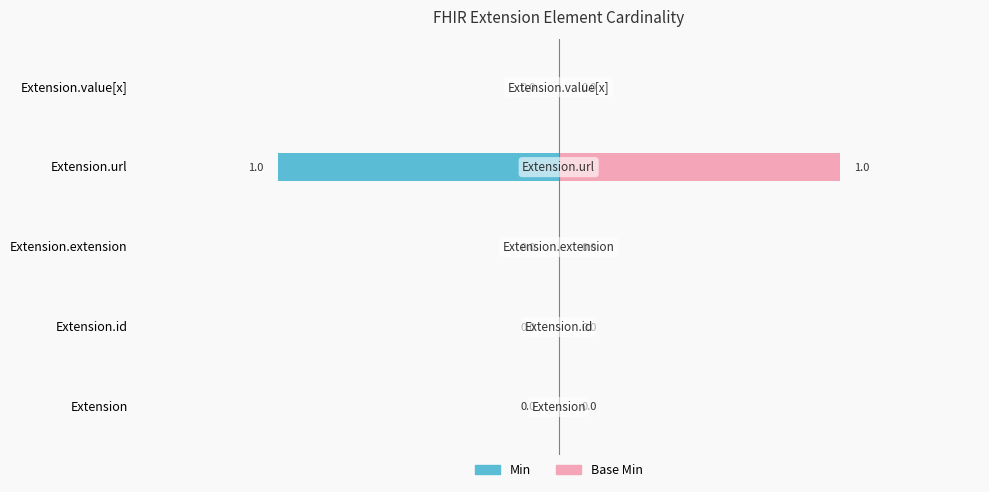

The value of Base Min at Extension.extension is 0. True or false?

False